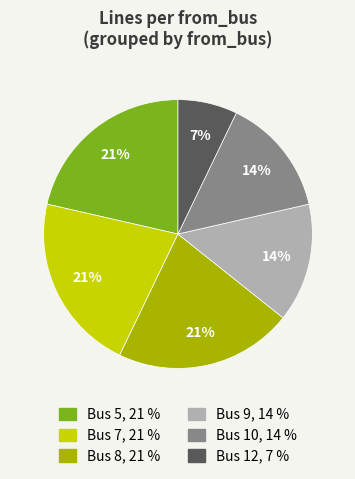

To the nearest percent, what is the average slice percentage?

17%